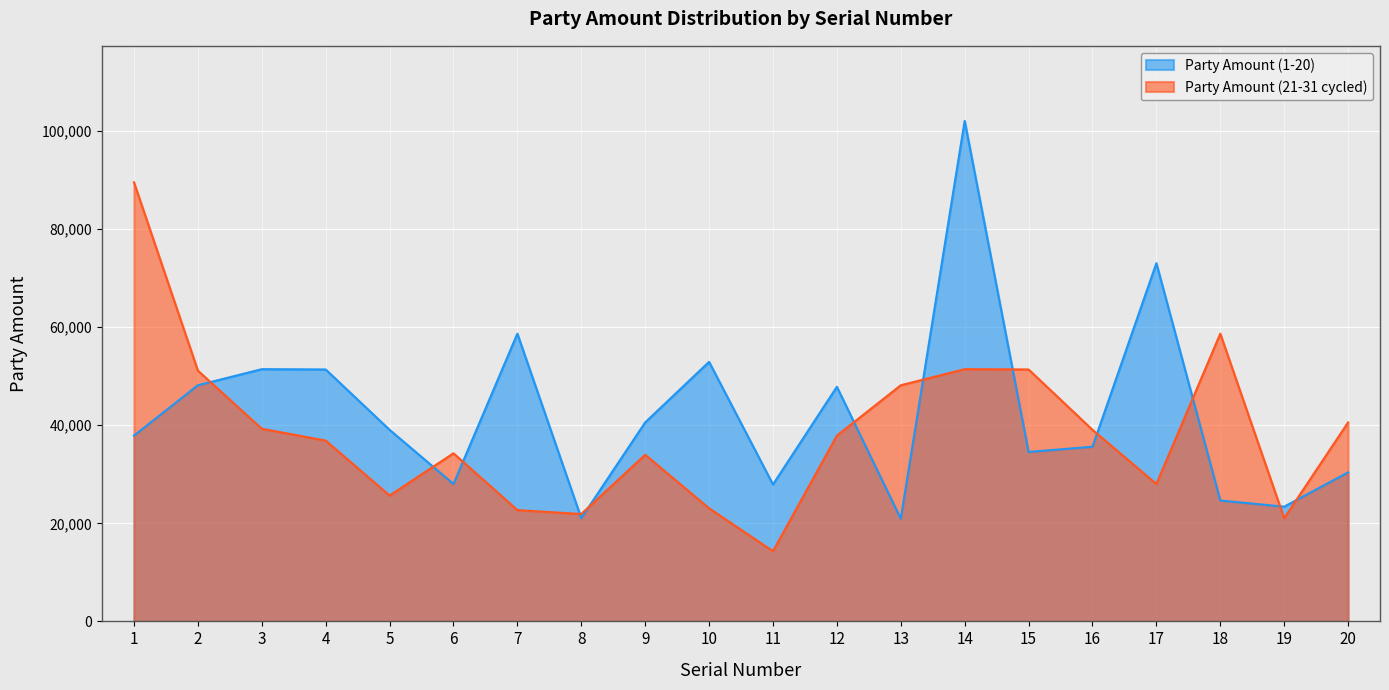

Which has a higher value, 9 or 18?

9